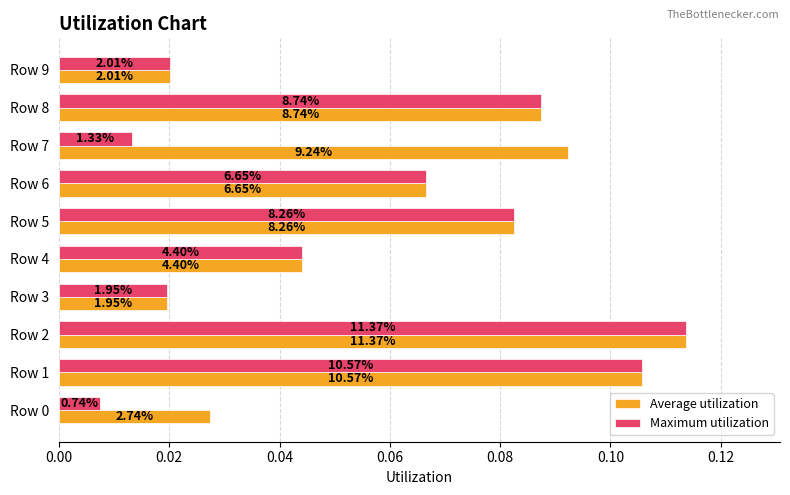

Count the Average utilization values in the range 0 to 1.

10